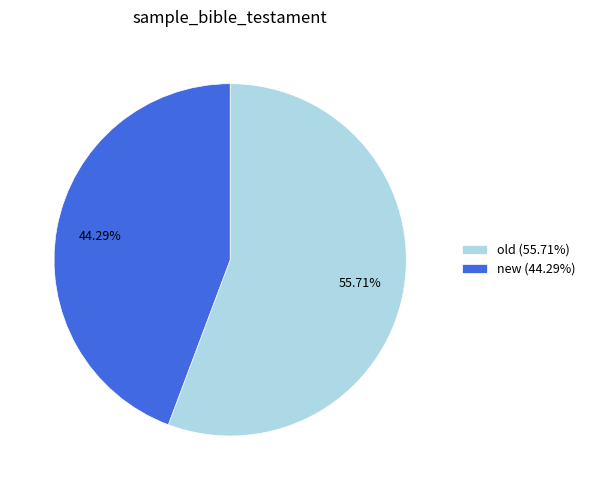

Which has a higher value, old or new?

old